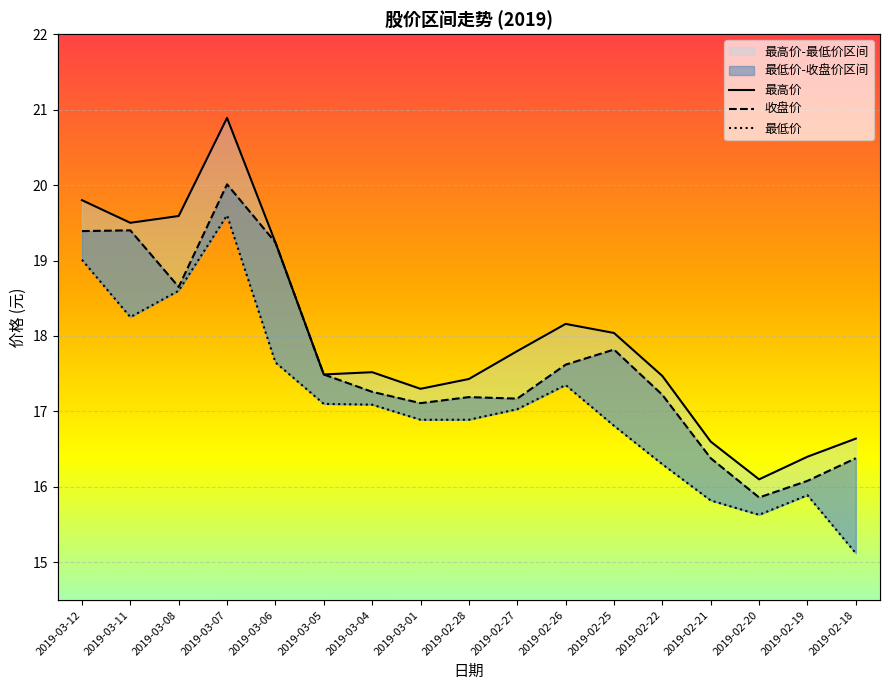

Rank the series by their maximum value, from highest to lowest.

最高价, 收盘价, 最低价